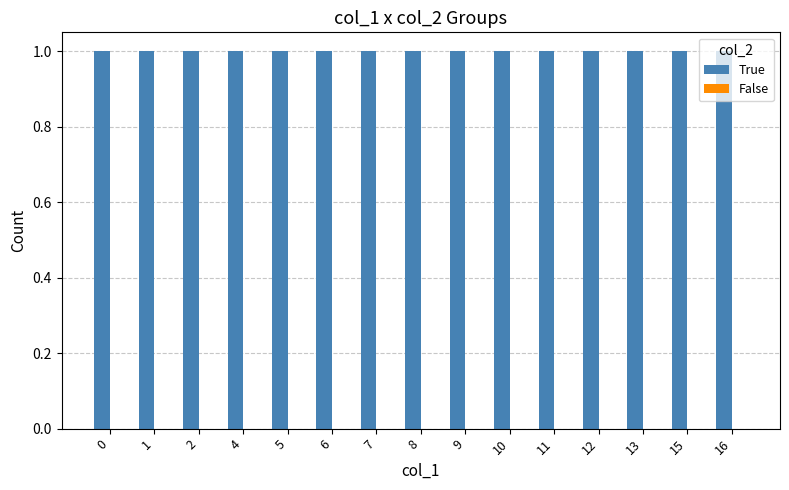

Reading left to right, transcribe all the data shown in this chart.

True: 0=1	1=1	2=1	4=1	5=1	6=1	7=1	8=1	9=1	10=1	11=1	12=1	13=1	15=1	16=1
False: 0=0	1=0	2=0	4=0	5=0	6=0	7=0	8=0	9=0	10=0	11=0	12=0	13=0	15=0	16=0